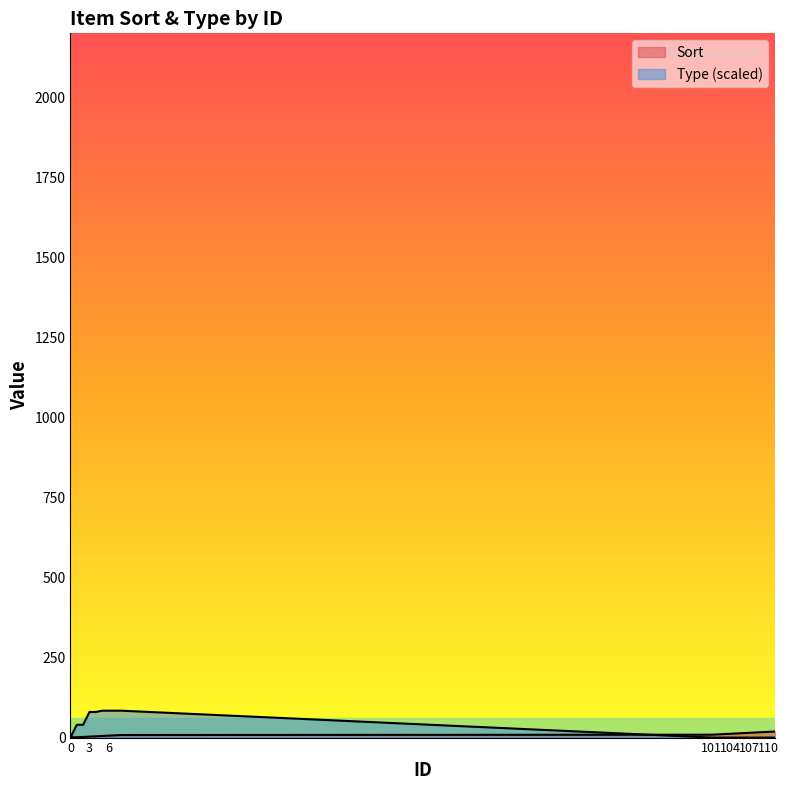

What is the value of the Type point at the 8th from the left?

84.0